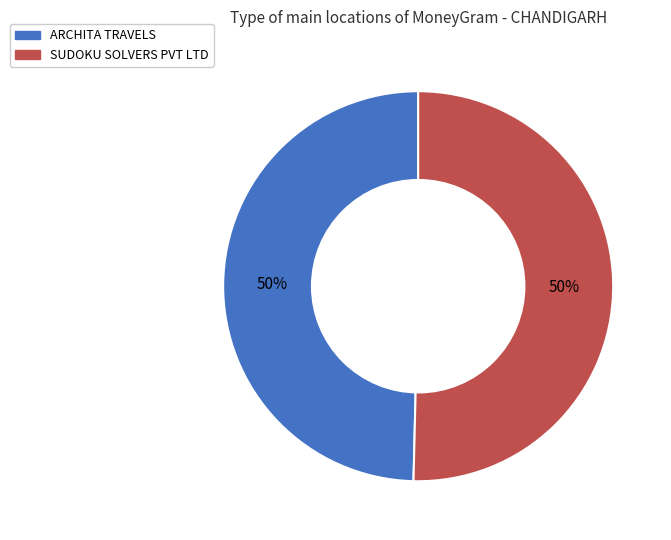

To the nearest percent, what percentage of the pie is ARCHITA TRAVELS?

50%